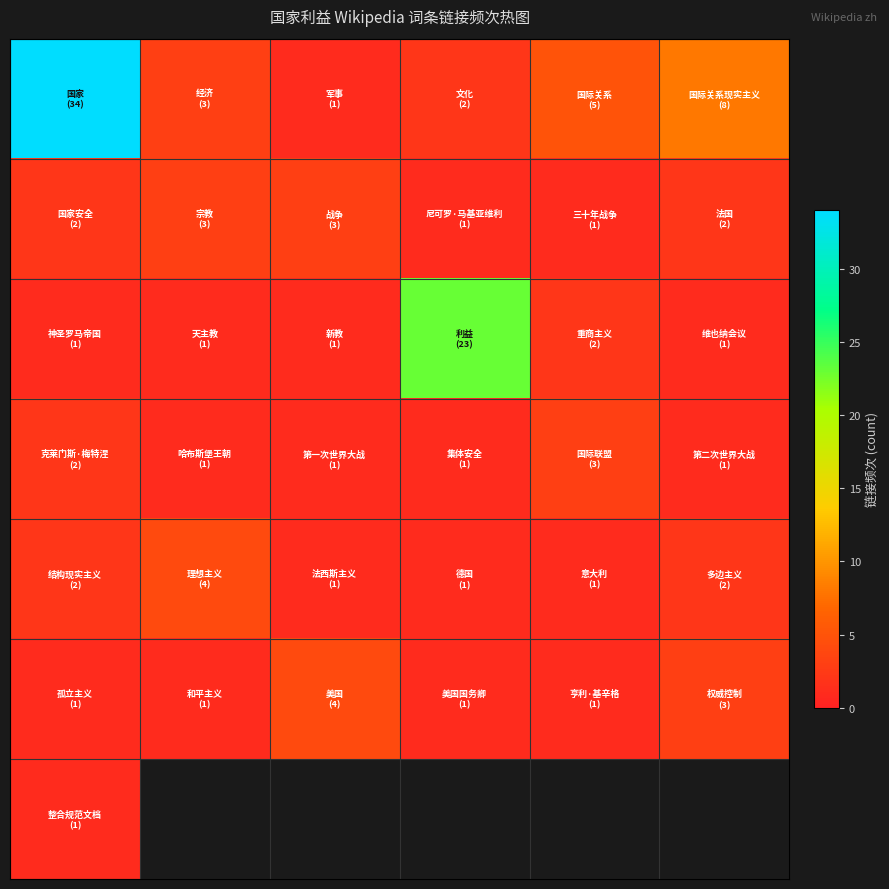

What is the maximum value shown in the chart?

34.0